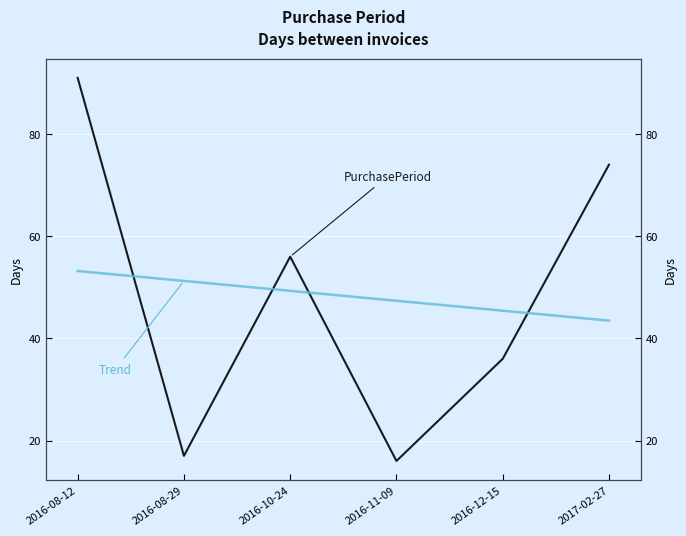

What are all the series names shown in the legend?

PurchasePeriod, Trend